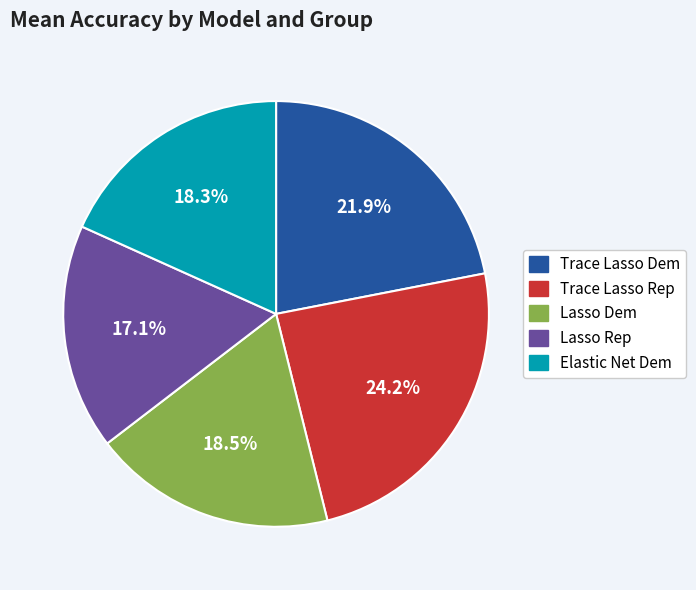

Between Trace Lasso Rep and Trace Lasso Dem, which is larger?

Trace Lasso Rep